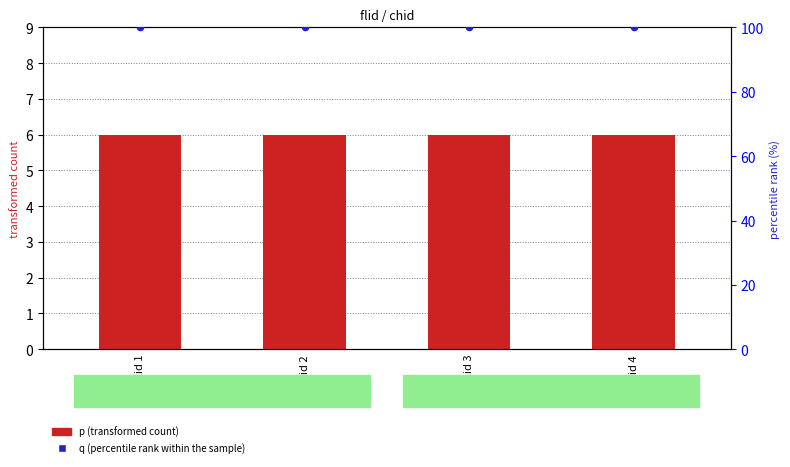

What are all the series names shown in the legend?

p (transformed count), q (percentile rank within the sample)